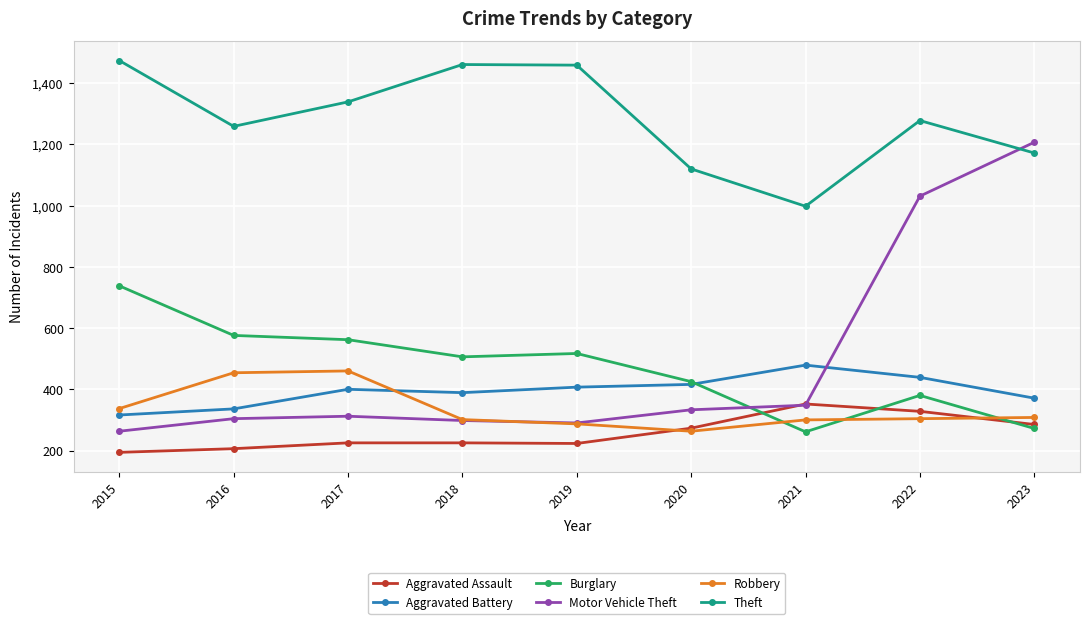

Which series changed the most between 2015 and 2022?

Motor Vehicle Theft